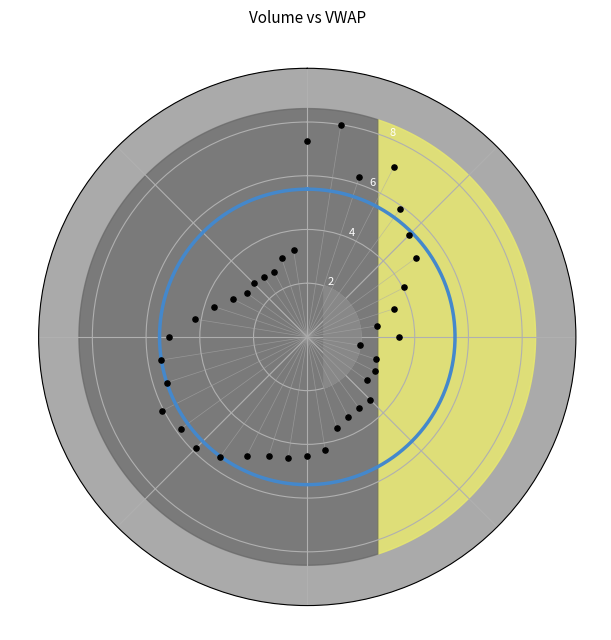

What is the range of Y values (max minus min)?

6.0